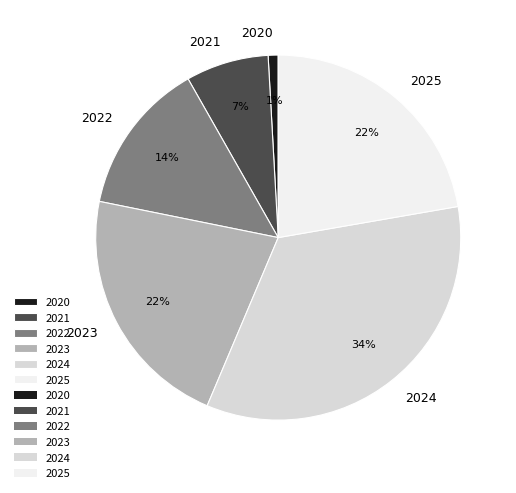

Is the sum of 2021 and 2020 greater than half?

No